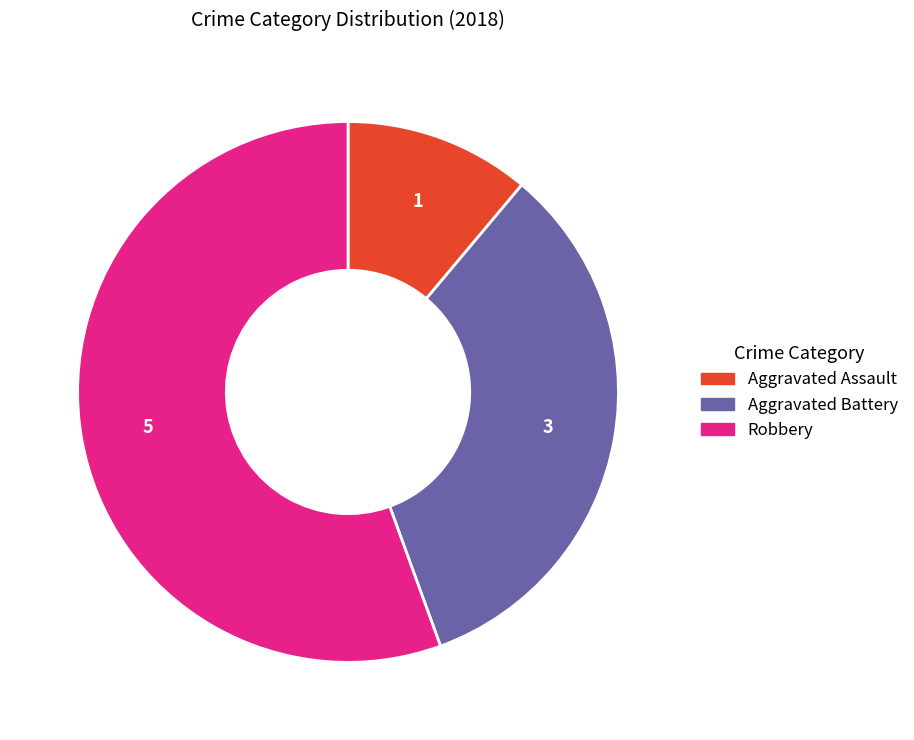

Is there any slice that represents more than half of the pie?

Yes